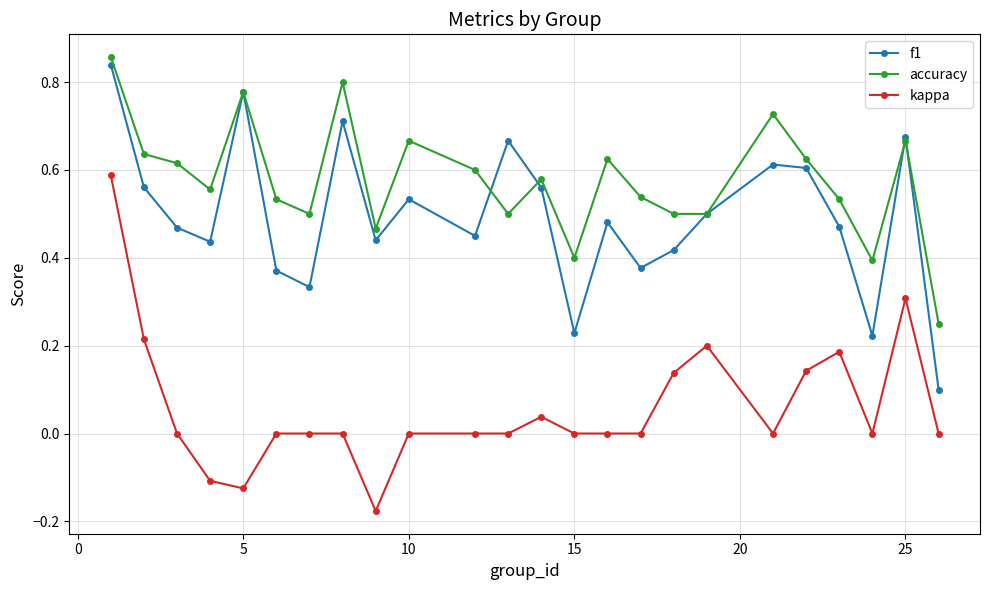

List the series in order of their overall mean, highest first.

accuracy, f1, kappa